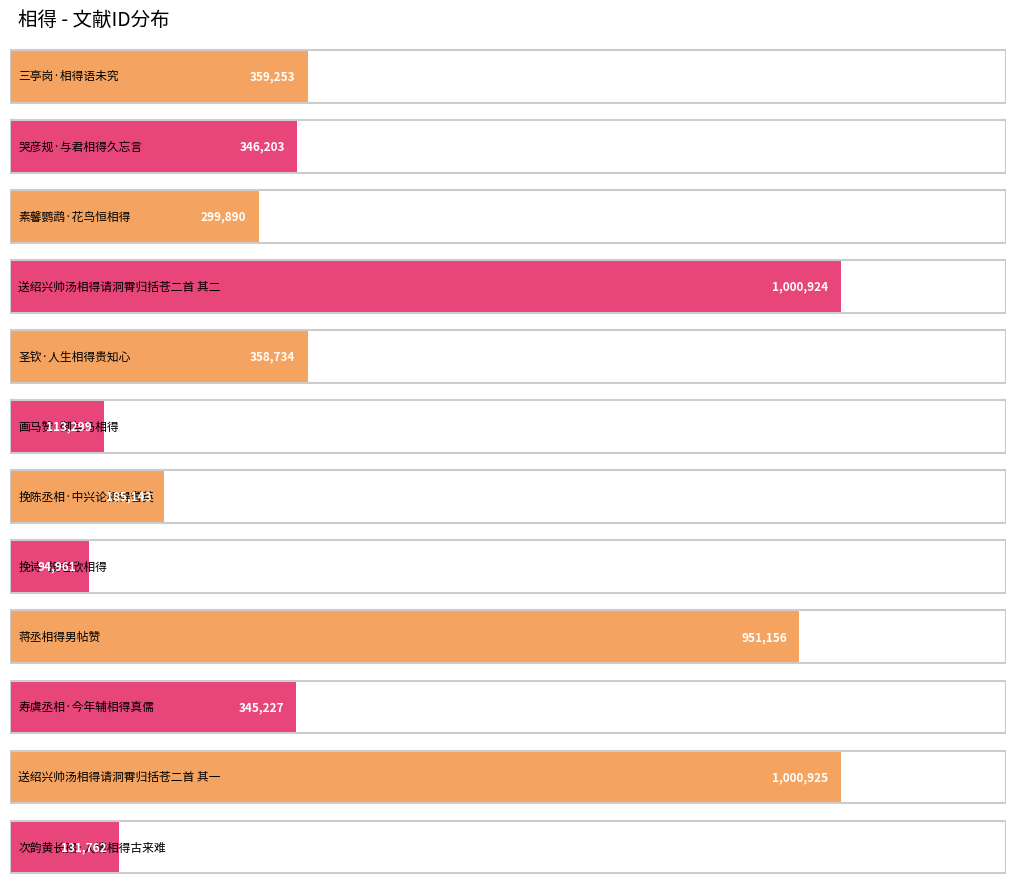

What is the sum of all values?

5187477